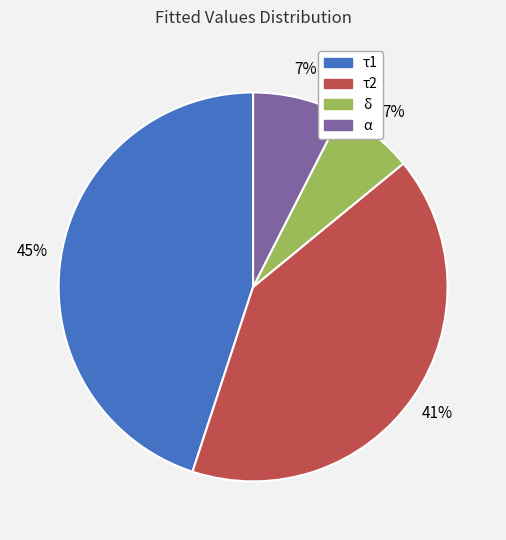

Count the number of slices in the pie.

4